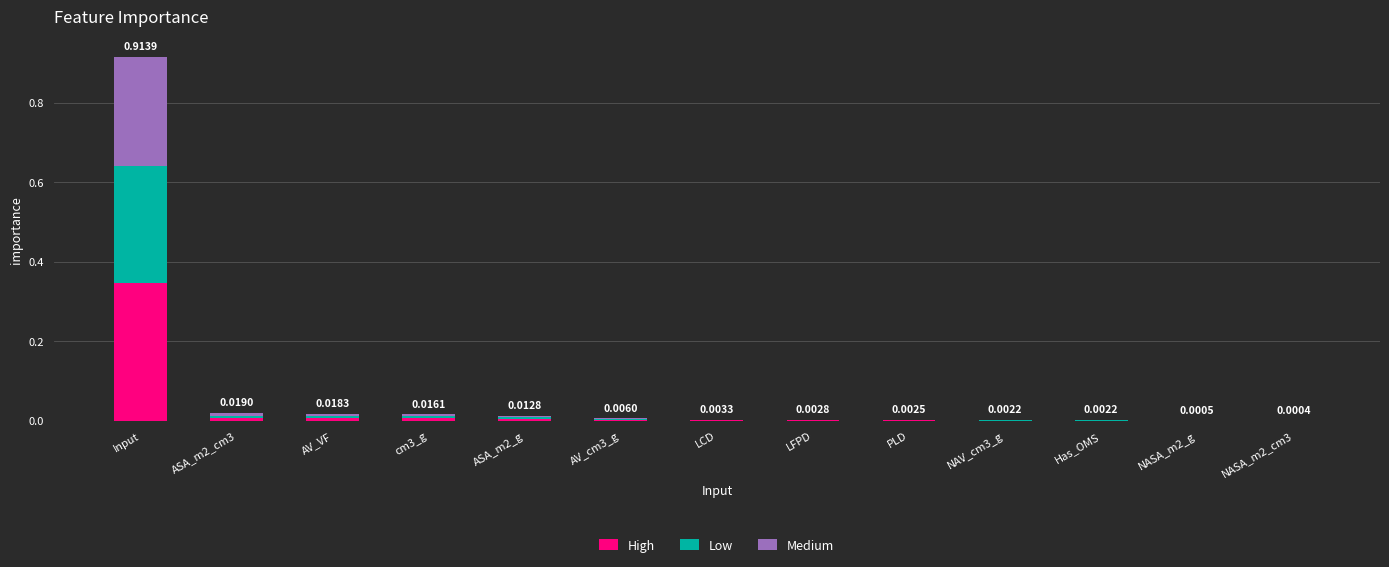

At which category is the sum across all series the highest?

Input